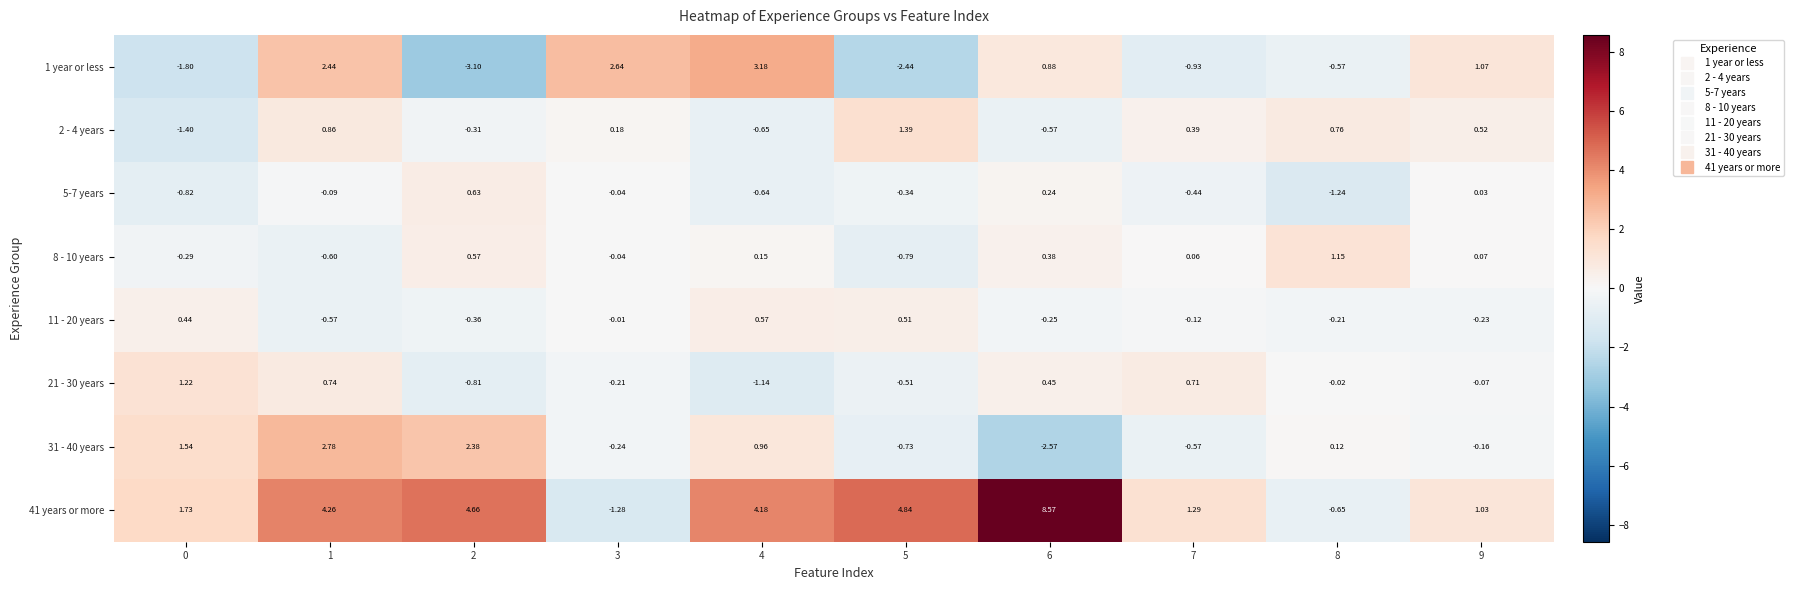

Is the value of 1 year or less at 9 greater than the value of 31 - 40 years at 8?

Yes